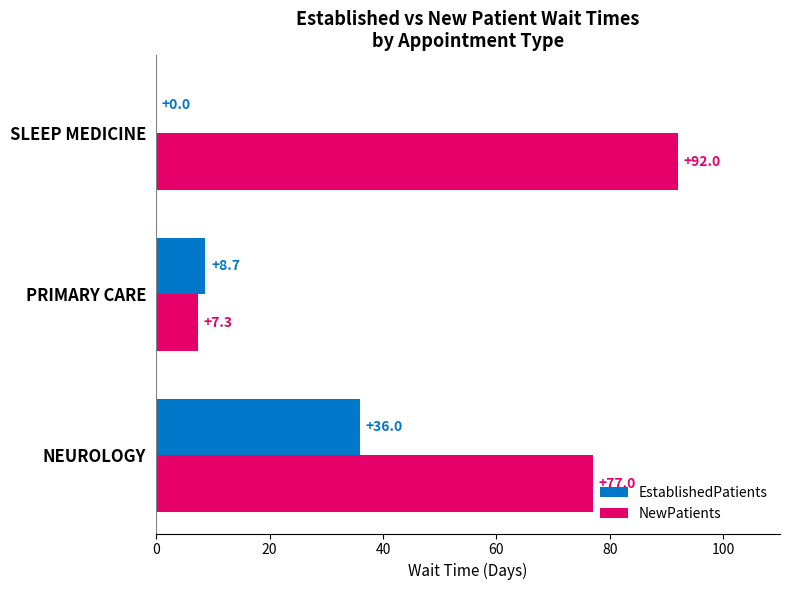

Which series has the largest range (max minus min)?

NewPatients